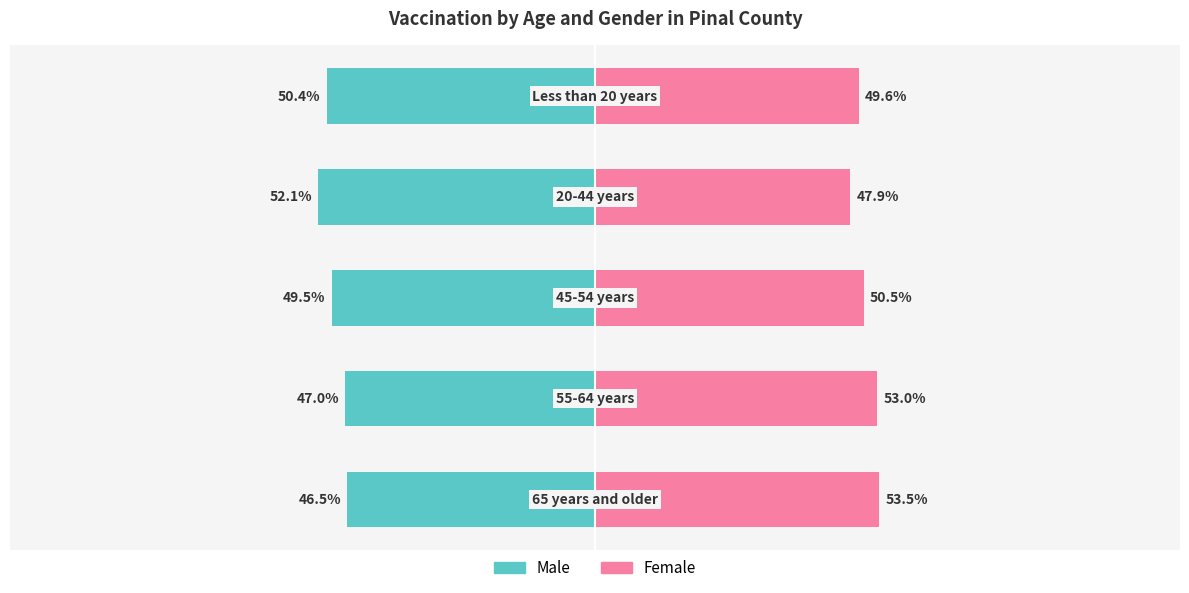

Is the value of Female at 4 greater than the value of Male at 1?

Yes